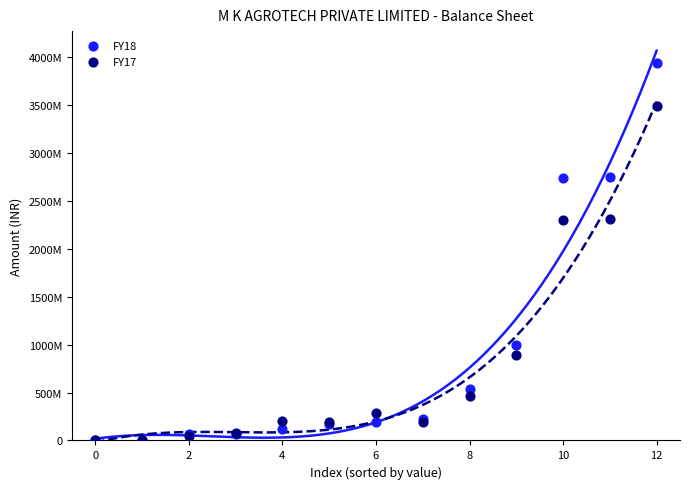

What are all the series names shown in the legend?

FY18, FY17